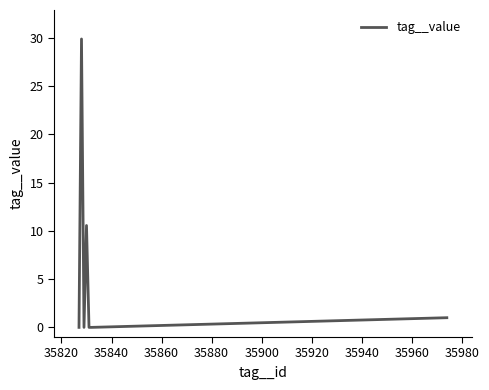

What is the difference between the maximum and second lowest values?

29.9